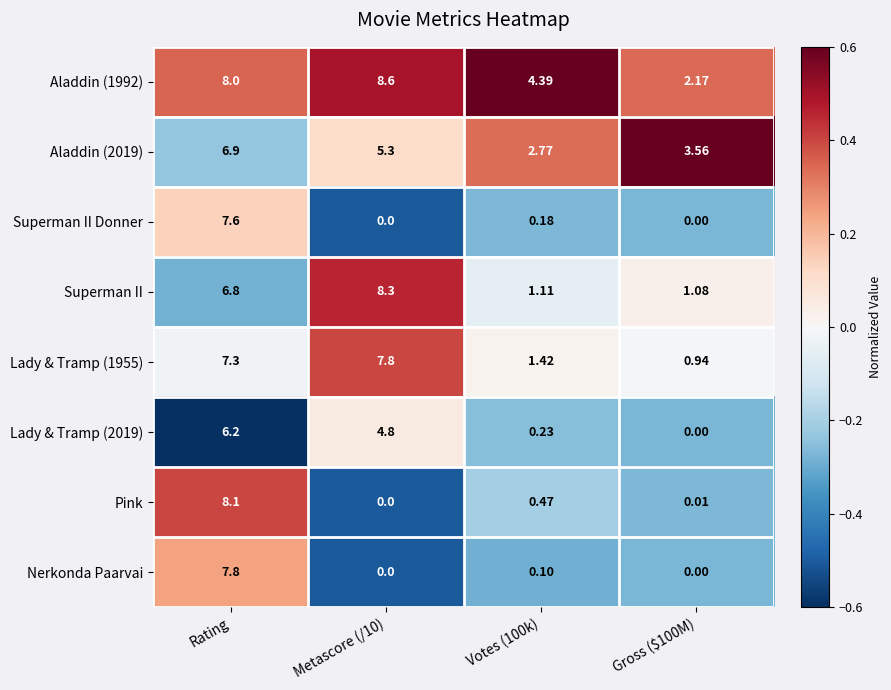

Is the value of Nerkonda Paarvai at Metascore (/10) greater than the value of Superman II at Metascore (/10)?

No